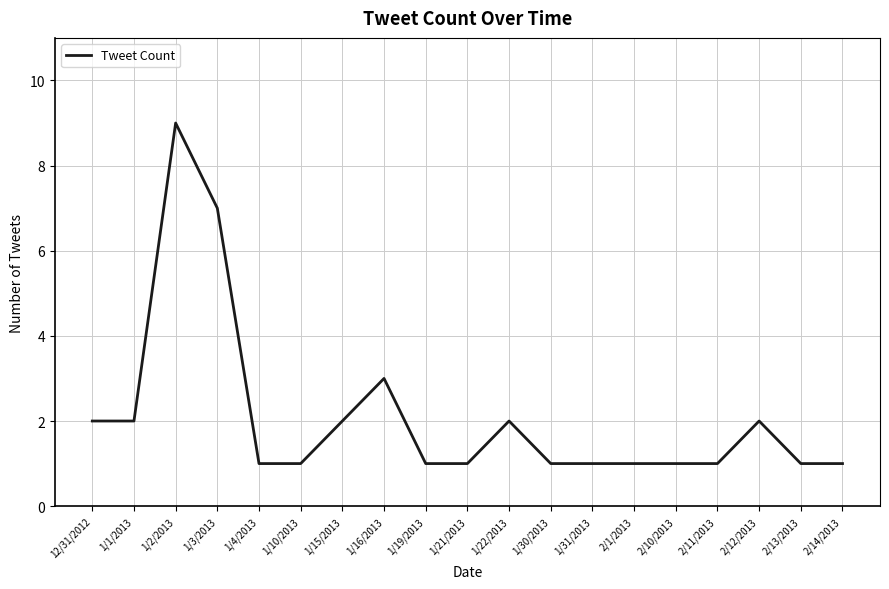

At which category does the chart reach its peak across all series?

1/2/2013